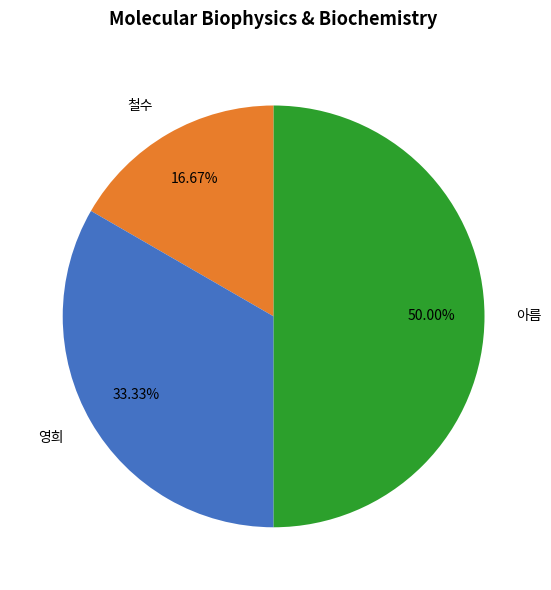

What is the smallest slice in the pie chart?

철수